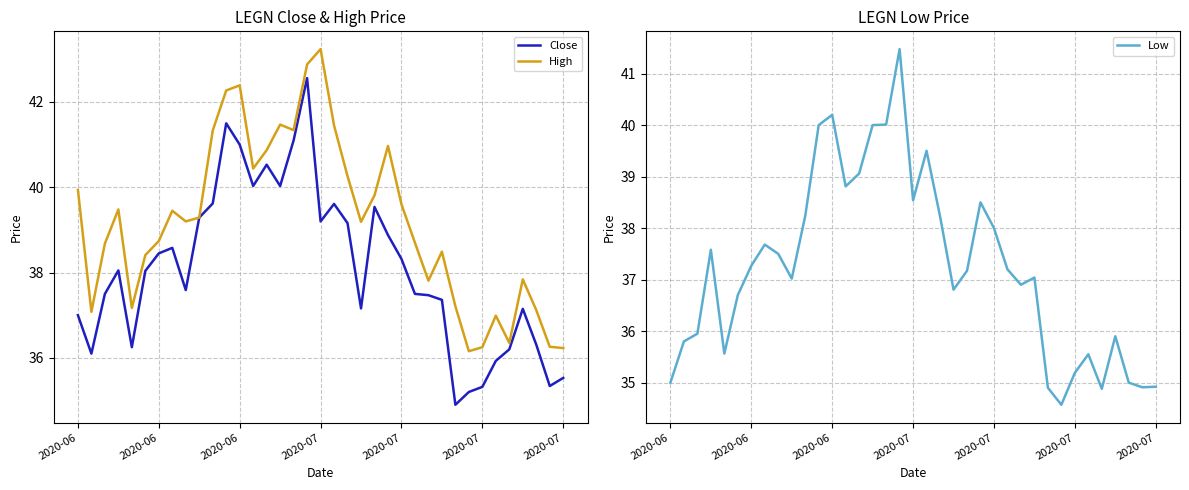

What is the minimum value for Low?

34.6